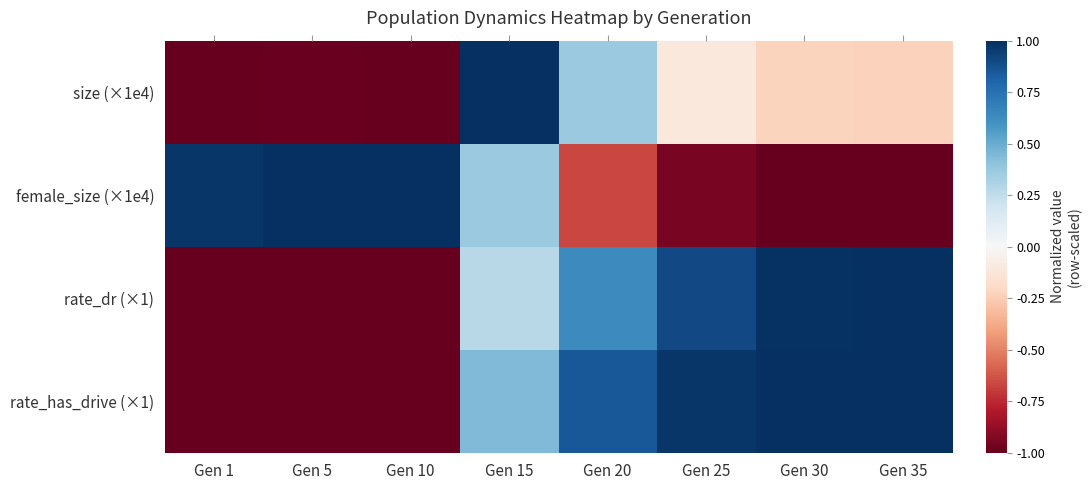

How many series are shown in this chart?

4